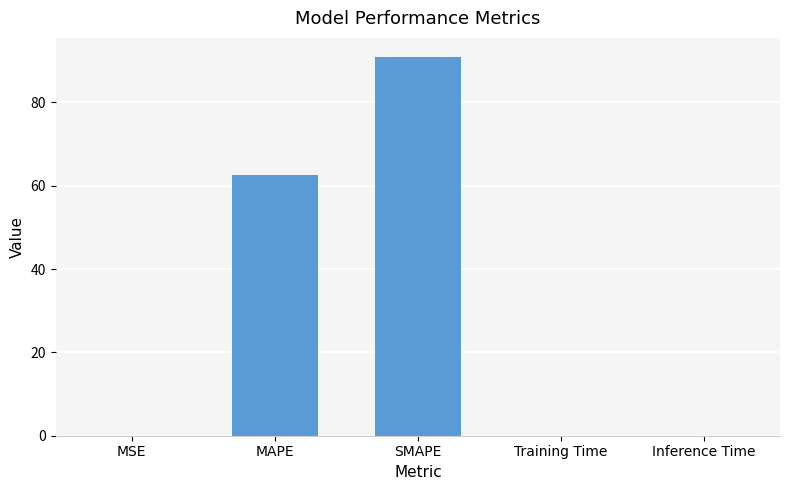

What is the sum of the values at SMAPE and MAPE?

153.4